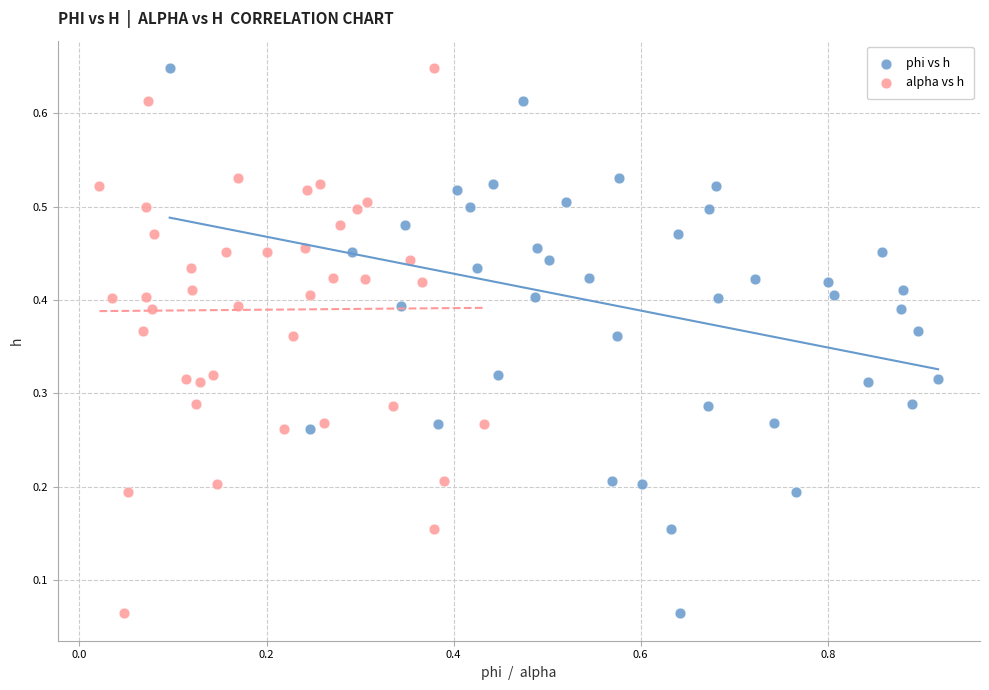

What are all the series names shown in the legend?

phi vs h, alpha vs h